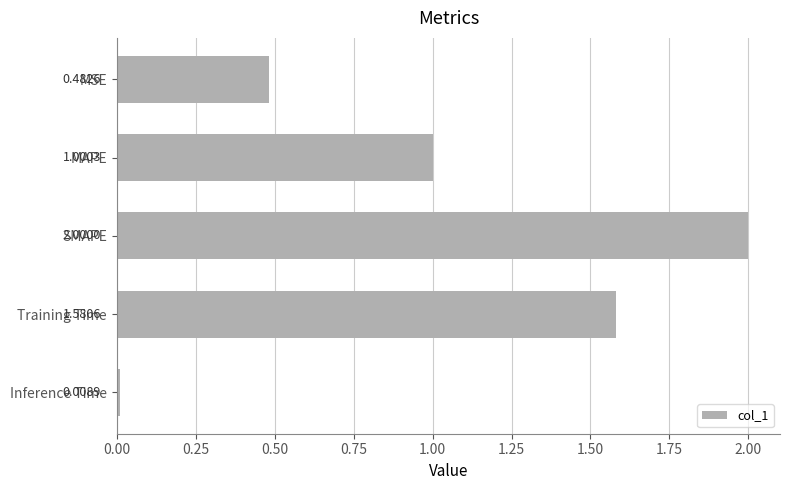

What is the difference between the values at SMAPE and MSE?

1.5